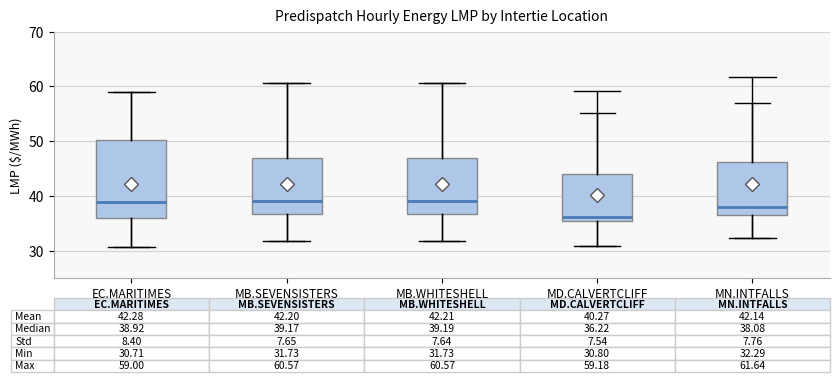

Comparing the boxes themselves (not the whiskers), which one is the tallest?

EC.MARITIMES